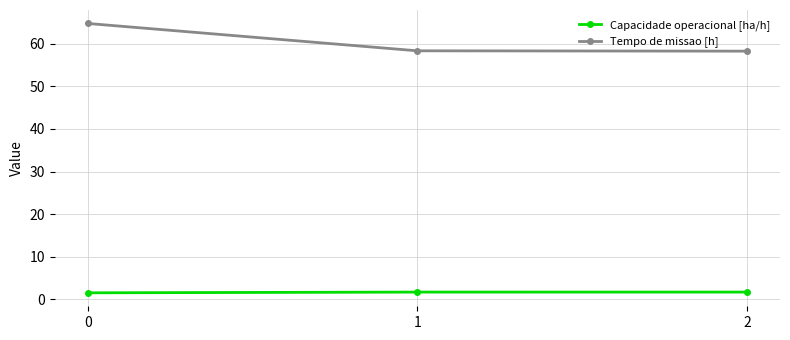

What is the sum of the Capacidade operacional [ha/h] values at 0 and 2?

3.3